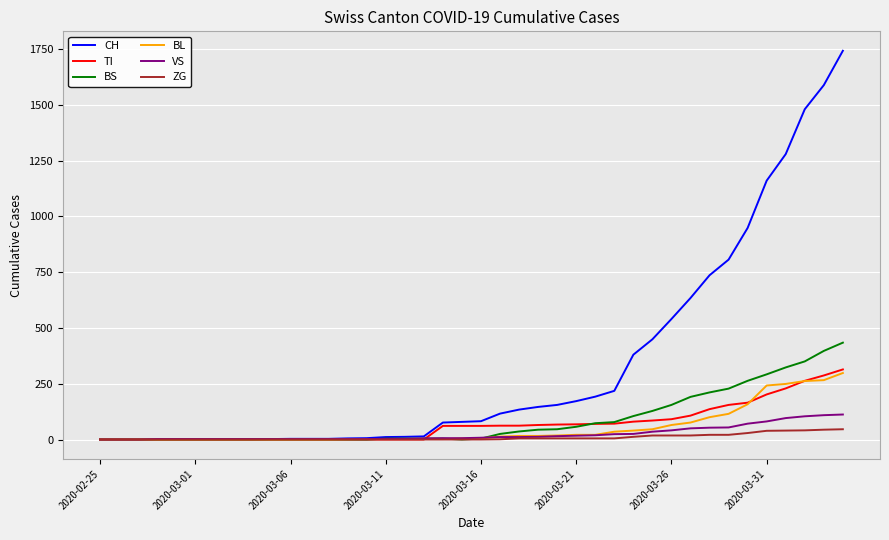

Does the chart have visible grid lines?

Yes